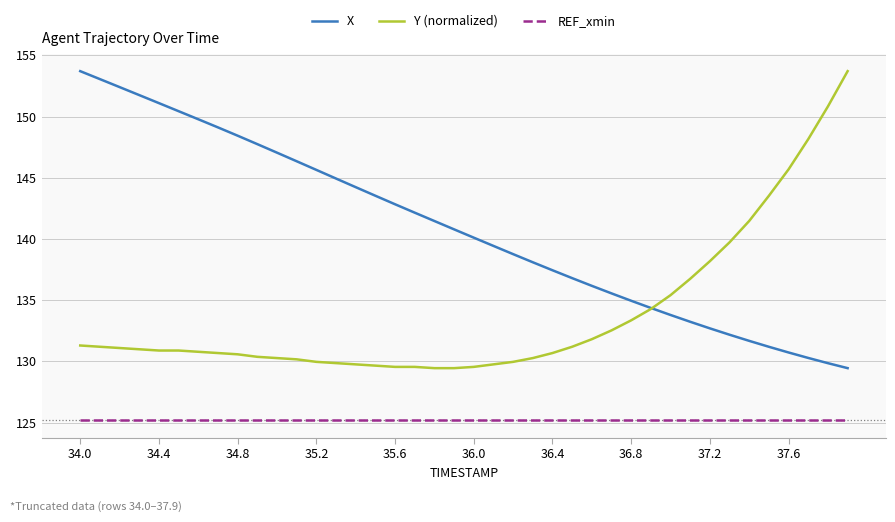

List the series in order of their overall mean, highest first.

X, Y (normalized), REF_xmin